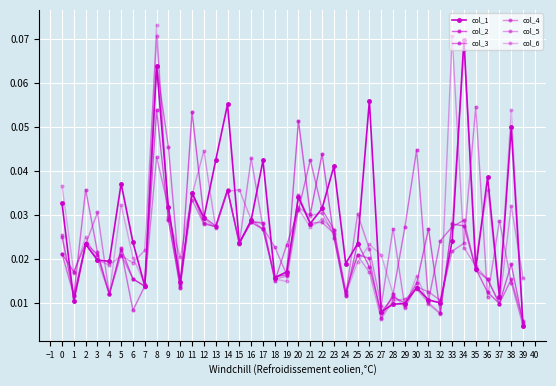

Which category has the highest value in the col_4 series?

33